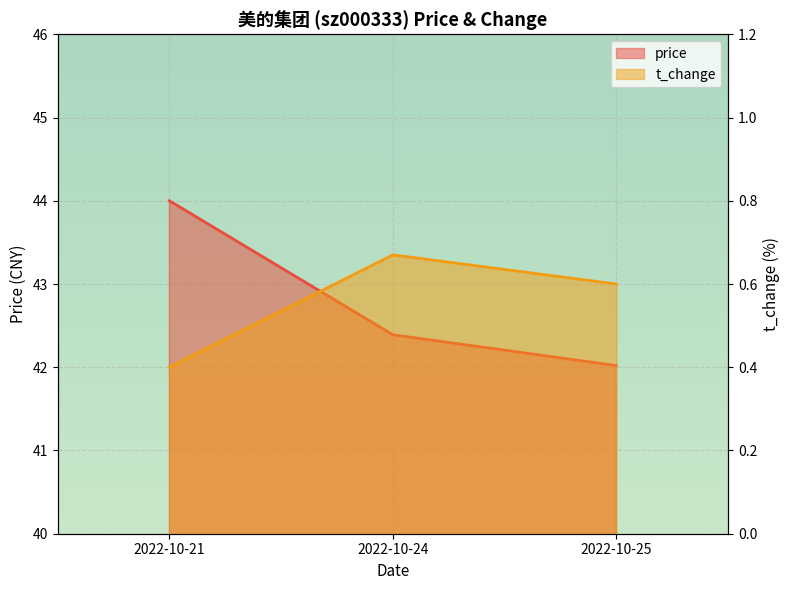

What is the difference between the highest and lowest values at 2022-10-24?

41.7